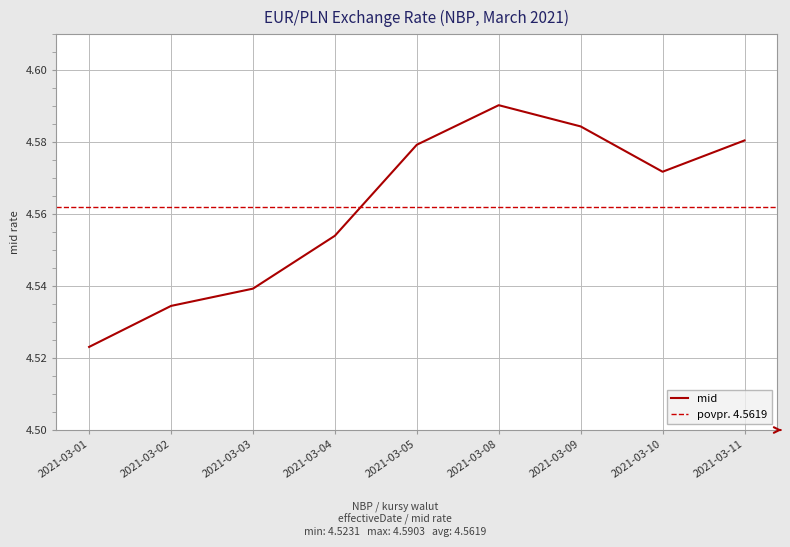

Approximately how many times larger is the value at 2021-03-01 compared to 2021-03-03?

1.0